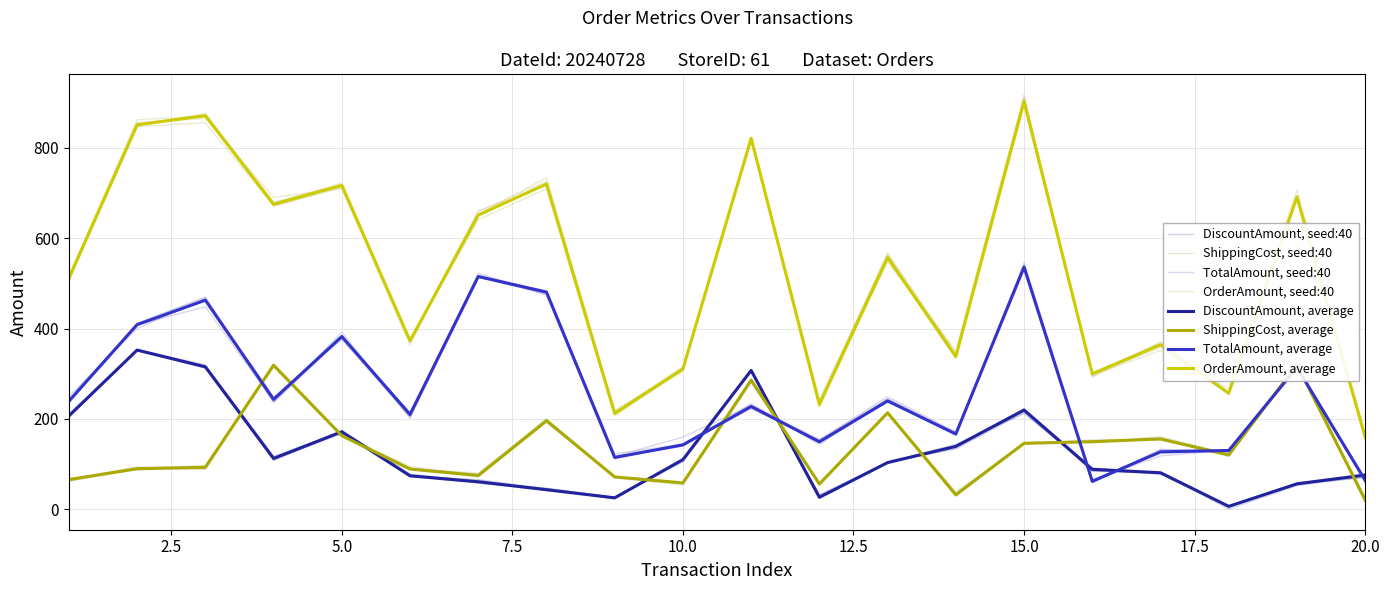

What is the sum of all OrderAmount values?

10515.0